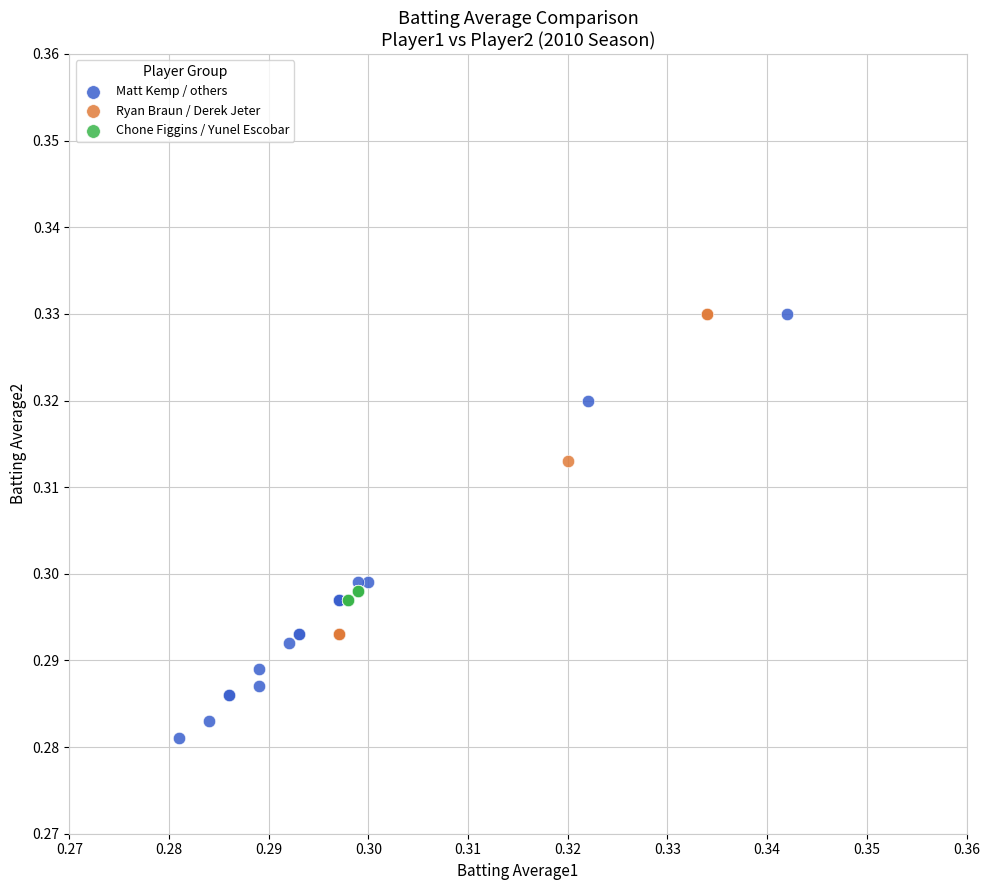

Which series contains the lowest Y value?

Matt Kemp / others